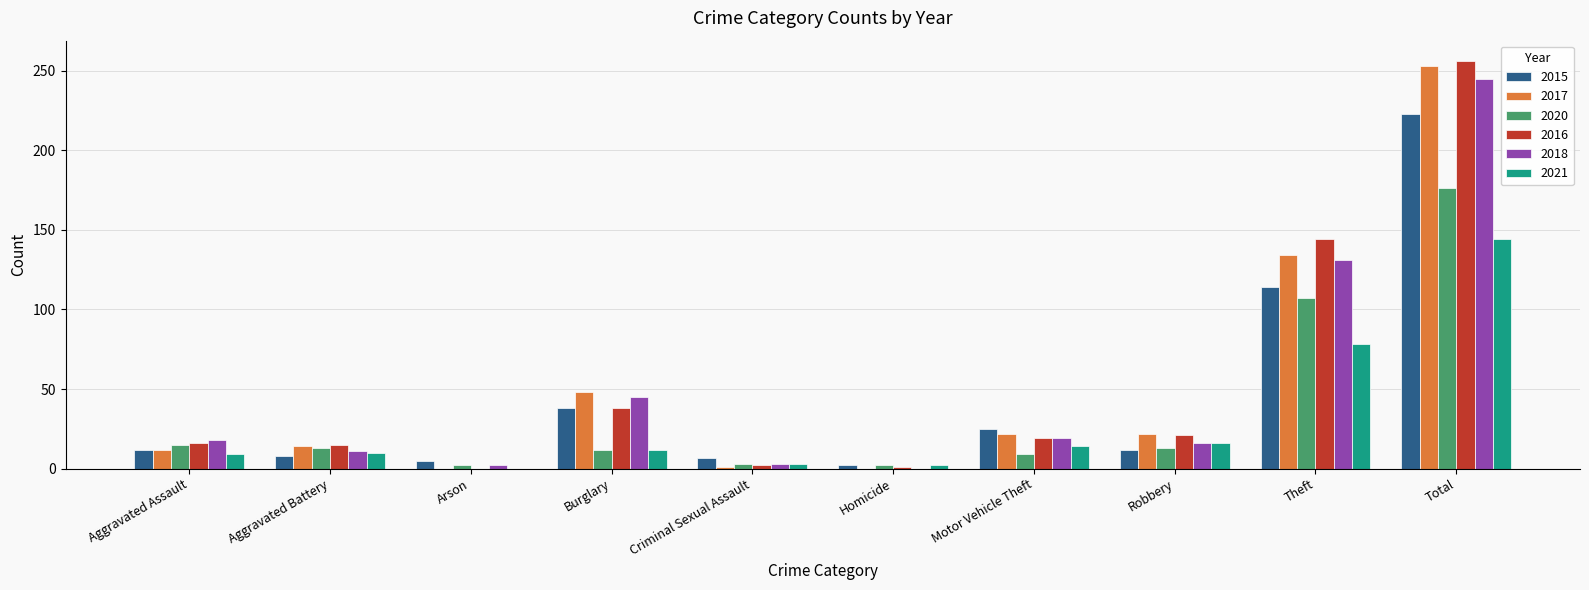

At which category is the sum across all series the highest?

Total